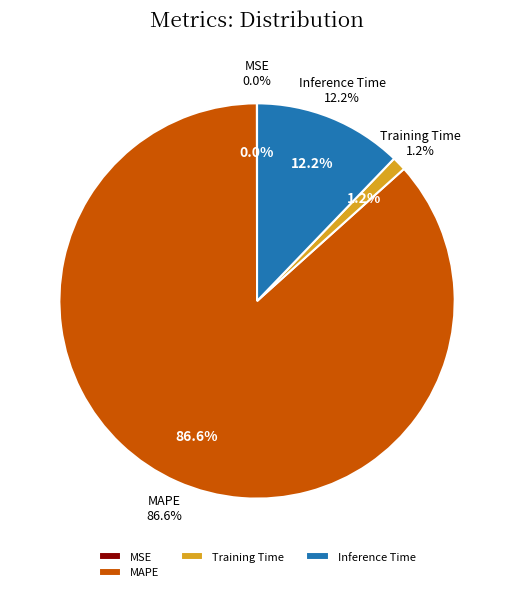

What percentage is the Inference Time slice, to the nearest percent?

12%